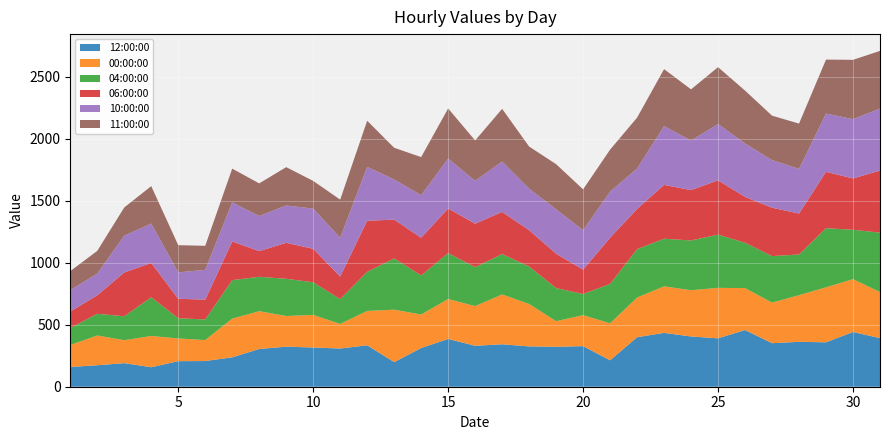

Reading left to right, what are all the values shown in this chart?

12:00:00: 159	173	190	157	206	207	237	304	323	316	308	334	198	312	385	330	342	325	322	327	213	399	434	405	390	457	351	362	358	441	392
00:00:00: 177	240	185	252	183	169	312	305	247	263	198	277	423	270	322	320	402	342	206	250	298	320	375	373	407	338	327	376	443	426	371
04:00:00: 137	175	193	312	163	166	310	277	300	263	200	315	413	315	370	314	325	302	267	170	318	390	384	401	429	366	375	328	477	398	479
06:00:00: 133	149	353	277	157	160	312	207	290	270	183	412	313	304	360	350	340	293	277	197	372	324	434	406	438	369	390	330	454	414	500
10:00:00: 173	175	297	317	213	240	315	283	301	324	312	434	324	343	402	345	407	335	358	318	372	326	474	399	454	431	384	360	470	478	500
11:00:00: 153	183	227	302	219	194	272	263	309	223	307	372	255	307	404	326	424	339	364	329	338	410	459	413	458	426	358	365	435	478	465